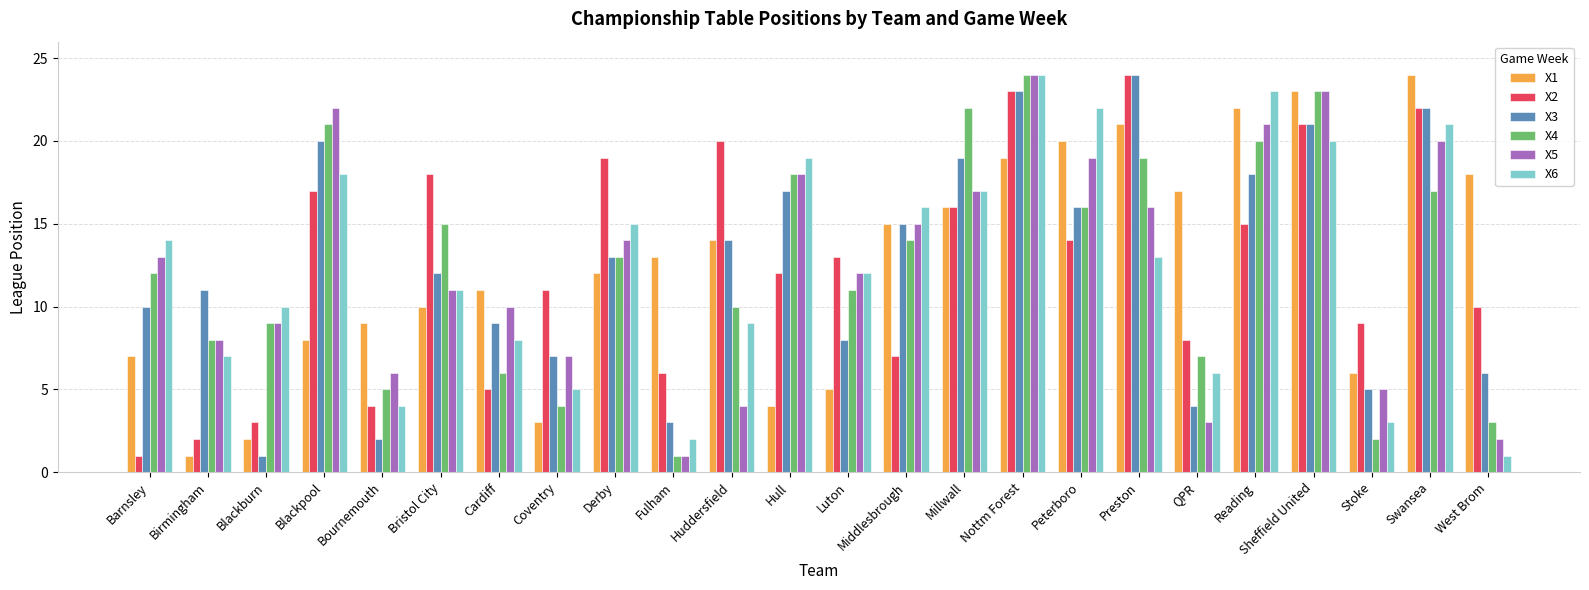

What is the total value across all series at Stoke?

30